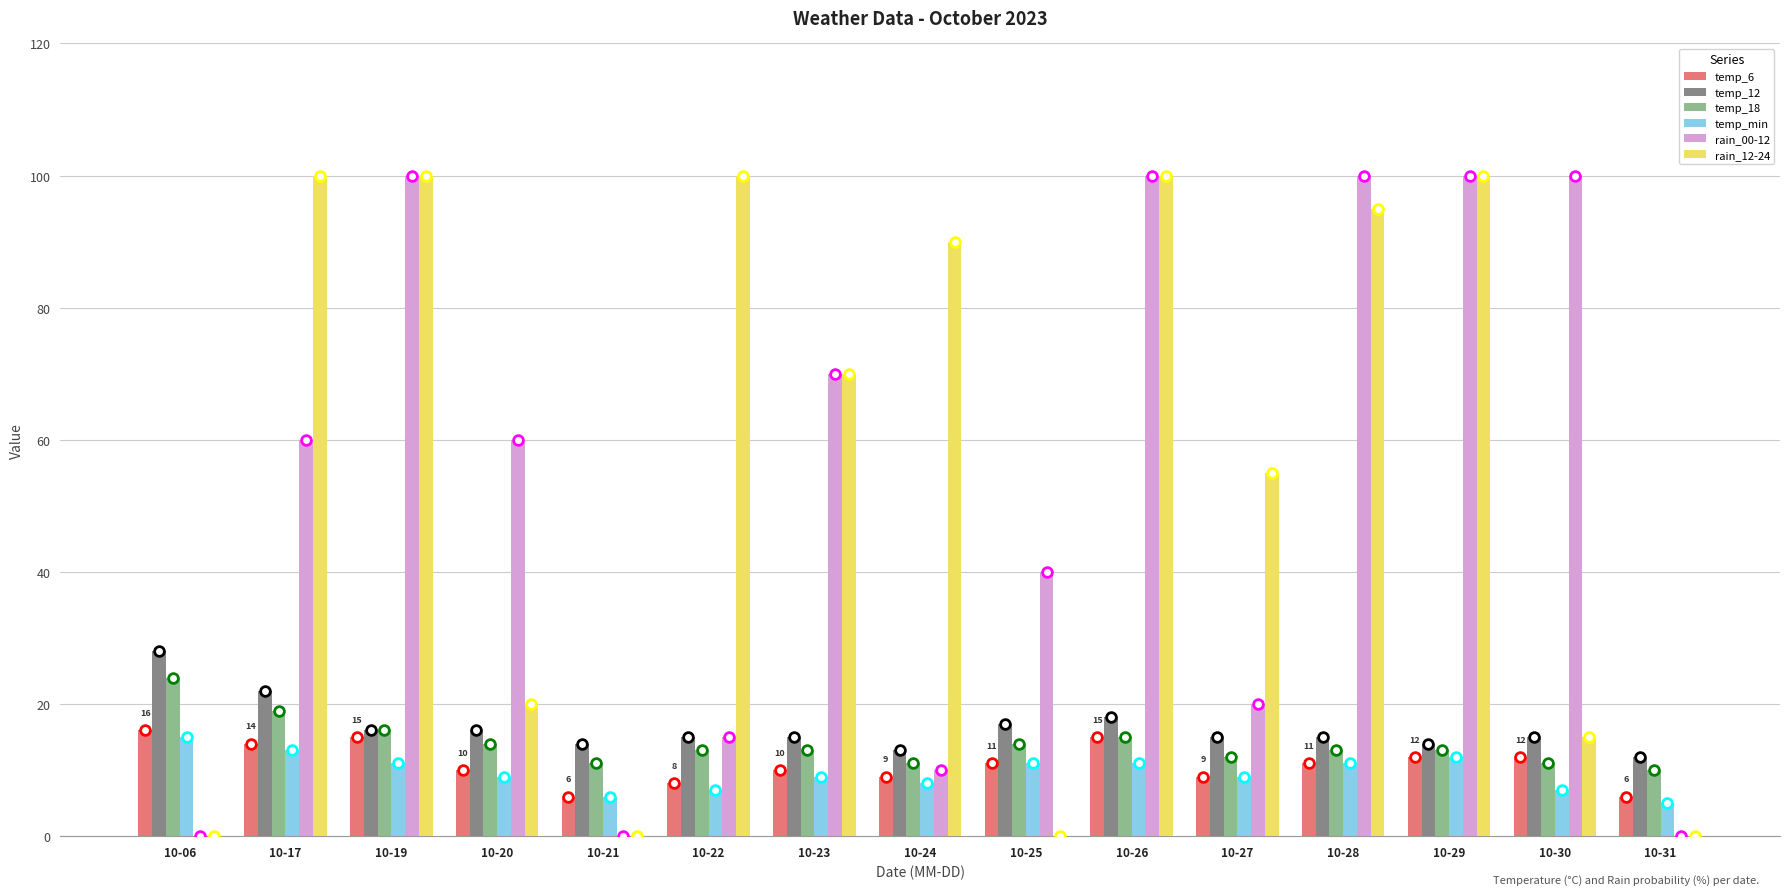

Is it true that rain_00-12 equals 0 at 10-06?

True